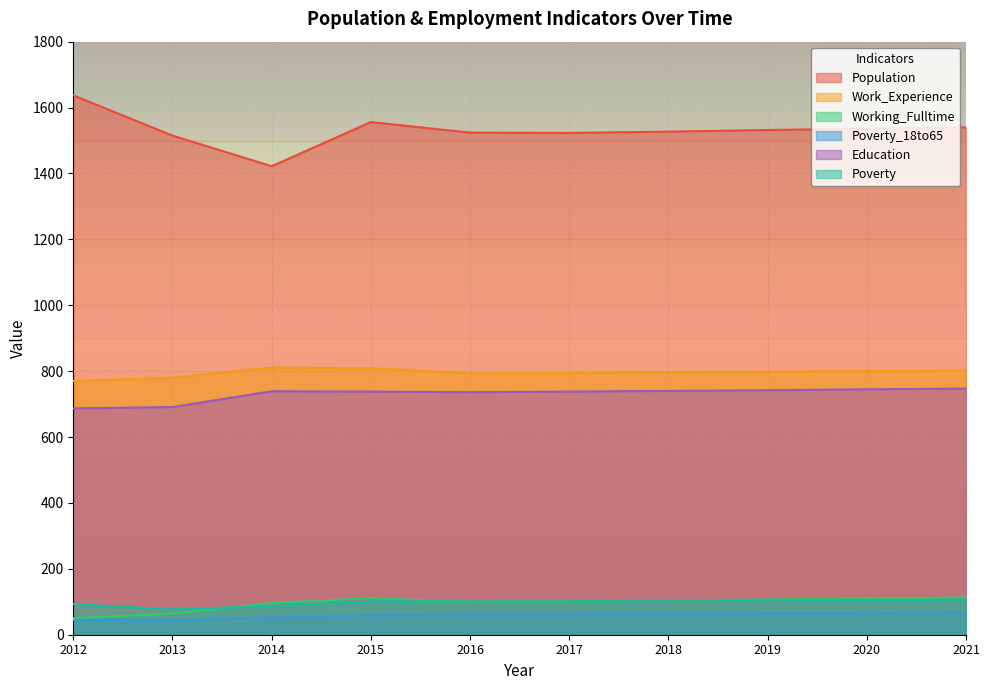

How many lines are shown in the chart?

6